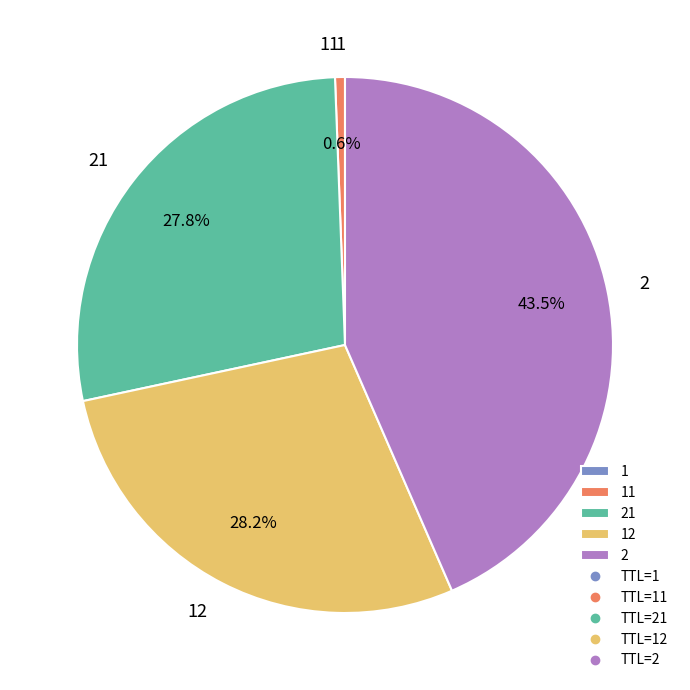

Is there any slice that represents more than half of the pie?

No